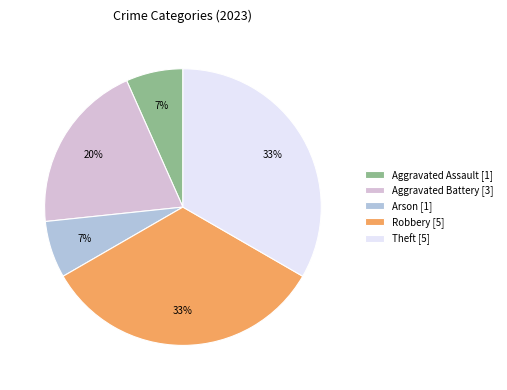

What is the ratio of the value at Arson to the value at Robbery?

0.2